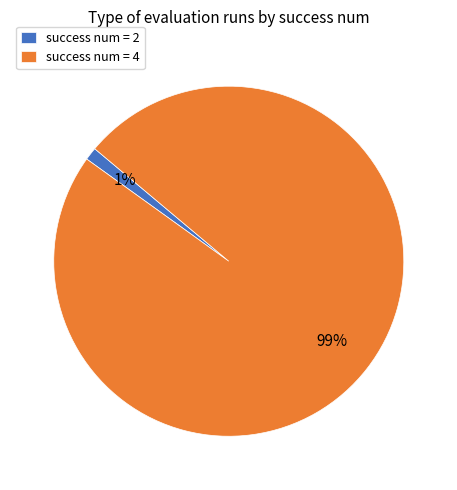

To the nearest percent, what portion does success num = 4 represent?

99%